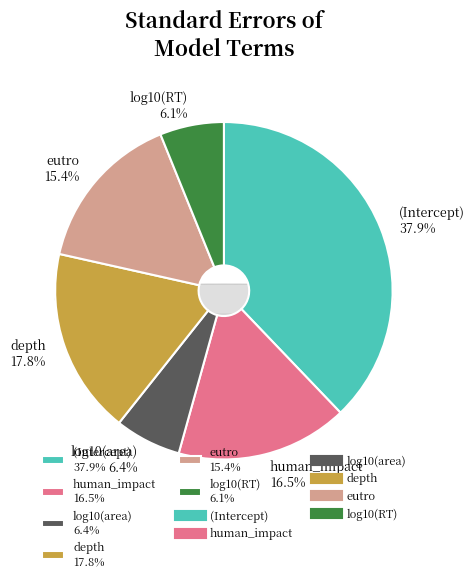

How many slices are in this pie chart?

6